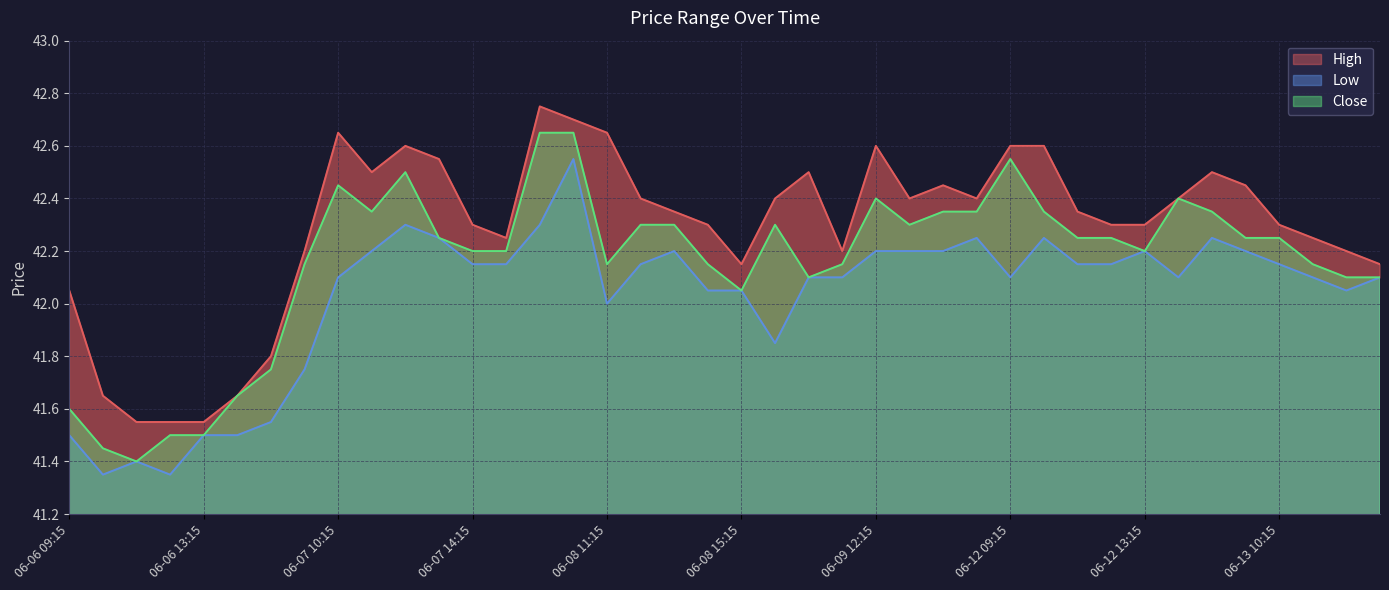

Which category has the highest value in the High series?

06-08 09:15